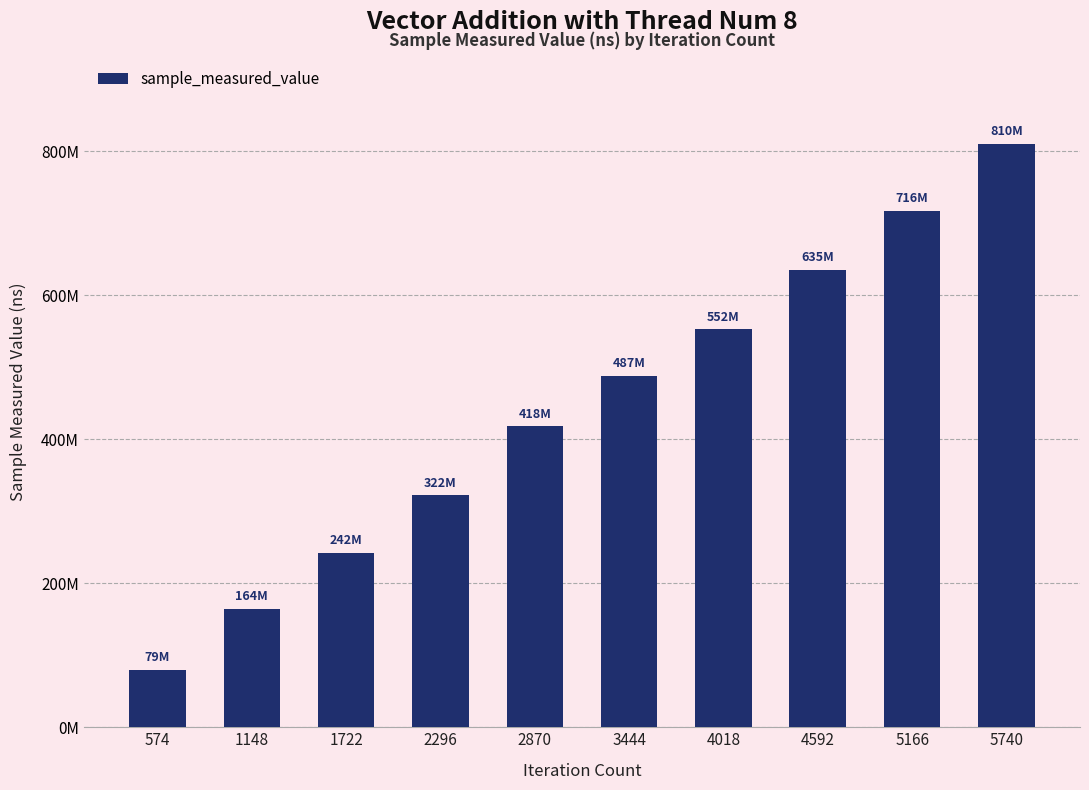

What is the sum of the values at 3444 and 4592?

1122506919